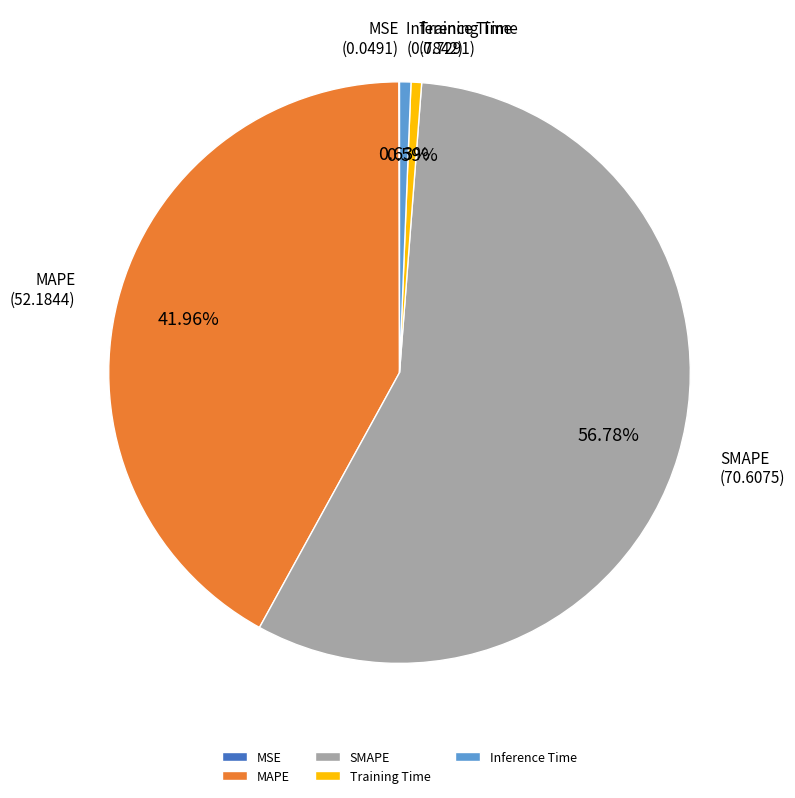

Is it true that SMAPE is 50% of the pie?

False